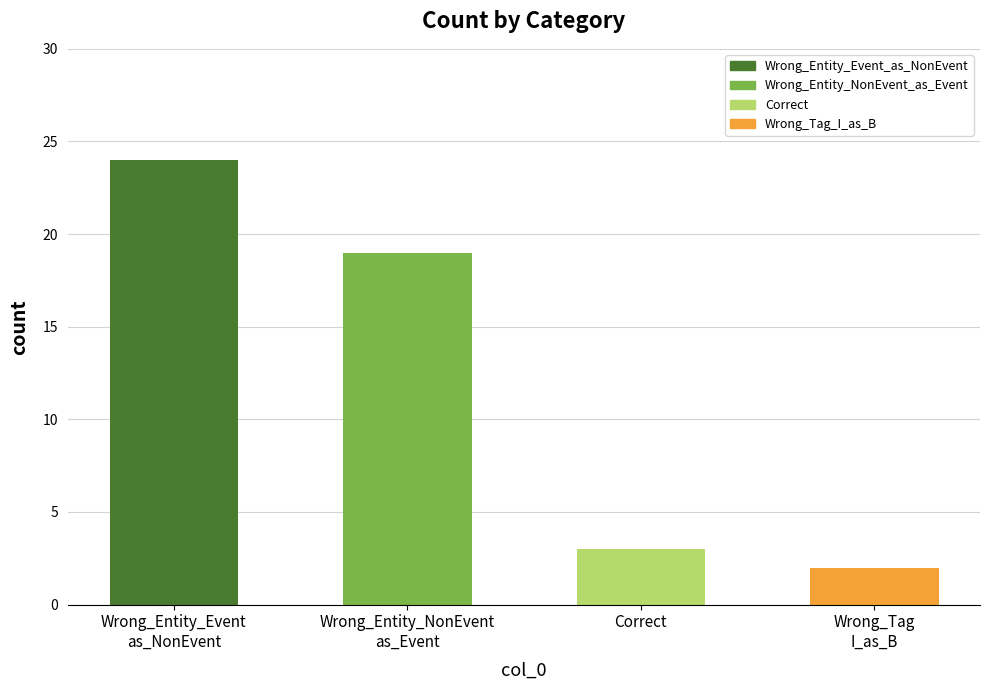

Count the number of categories in the chart.

4